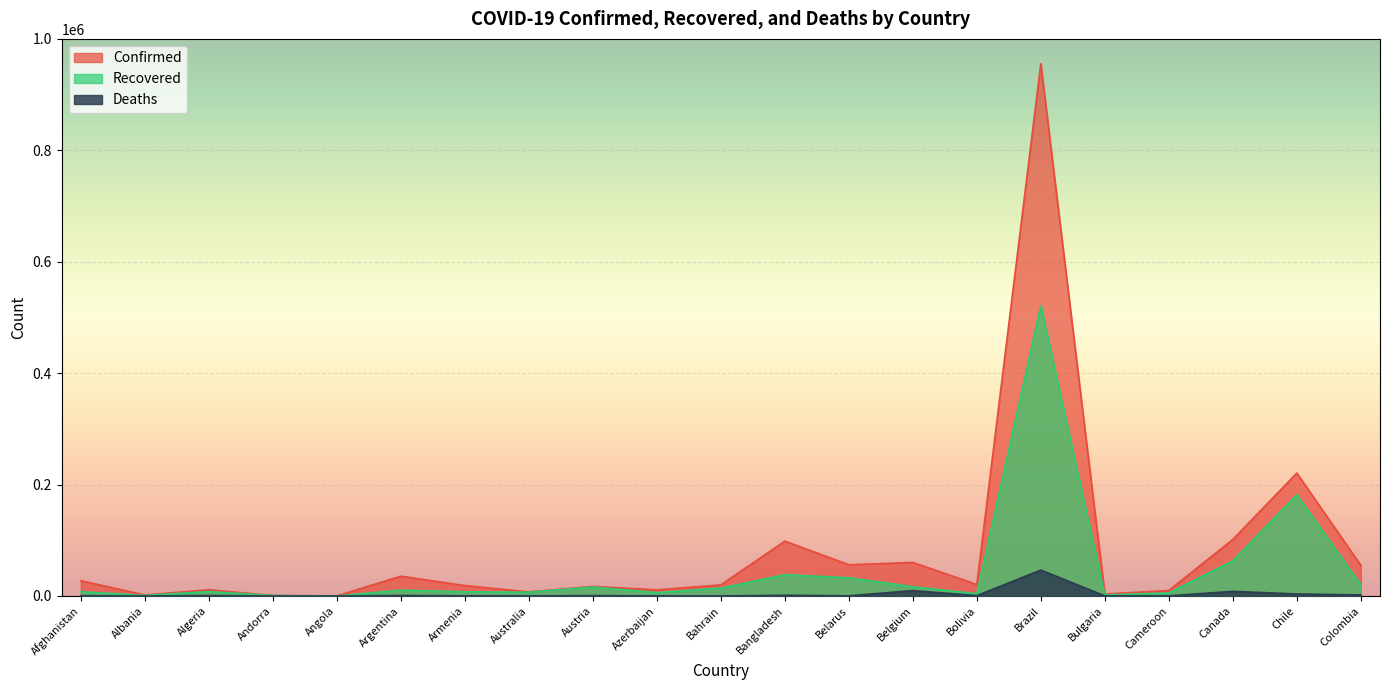

Does the chart display data point markers on the line(s)?

No